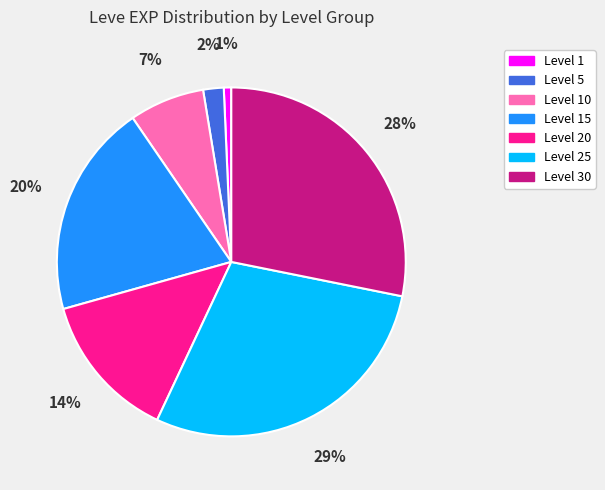

Between Level 20 and Level 10, which is larger?

Level 20